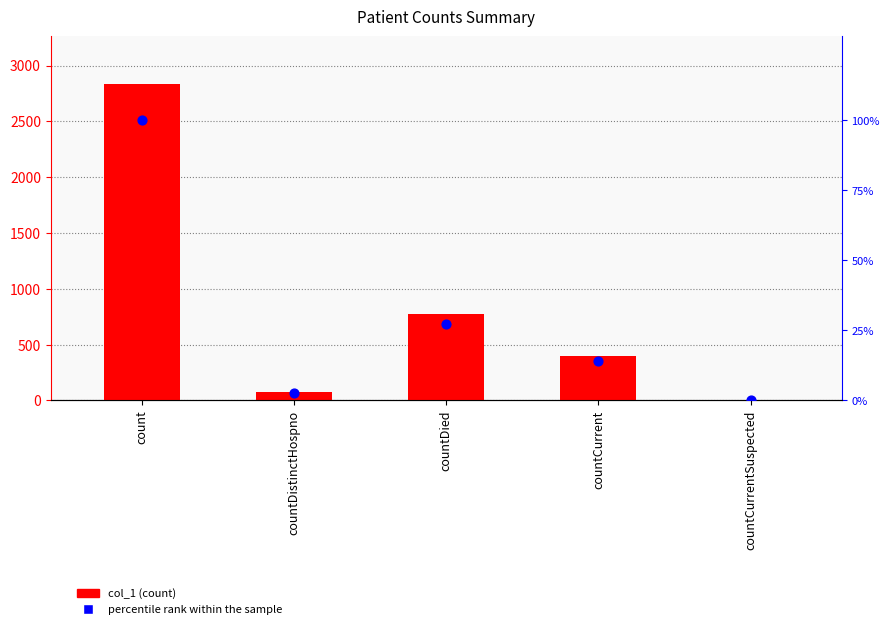

What are all the series names shown in the legend?

col_1, percentile rank within the sample